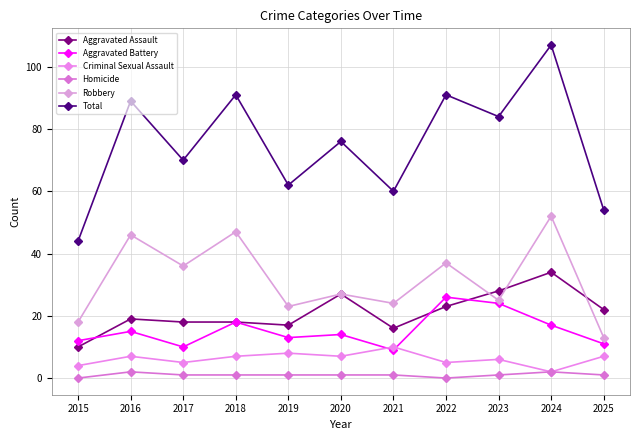

True or false: Homicide and Aggravated Assault cross at least once.

False